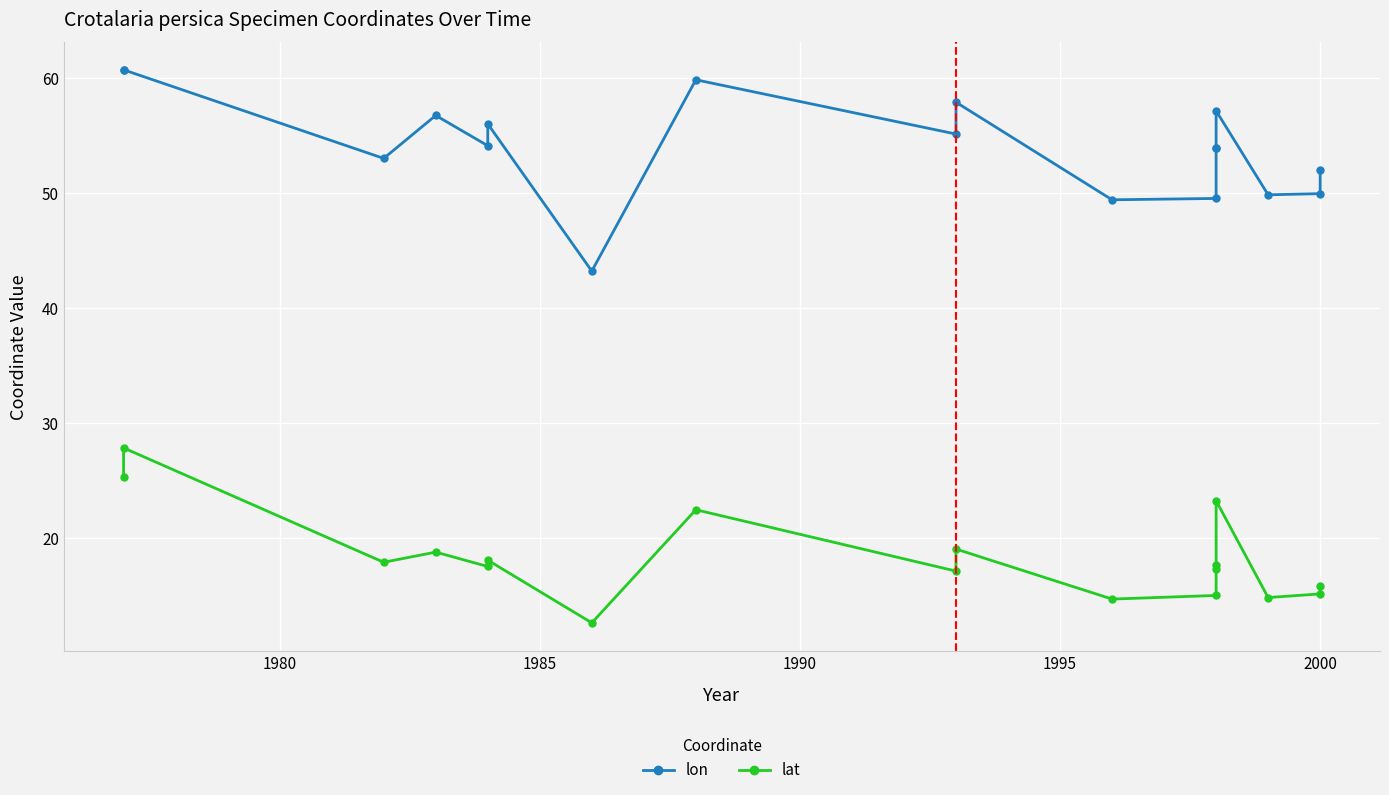

What is the sum of all lat values?

329.9